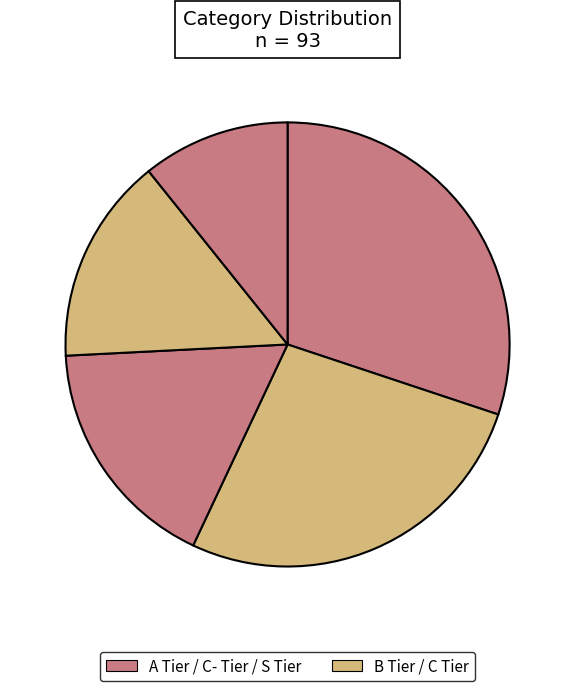

Which slice is the largest?

A Tier